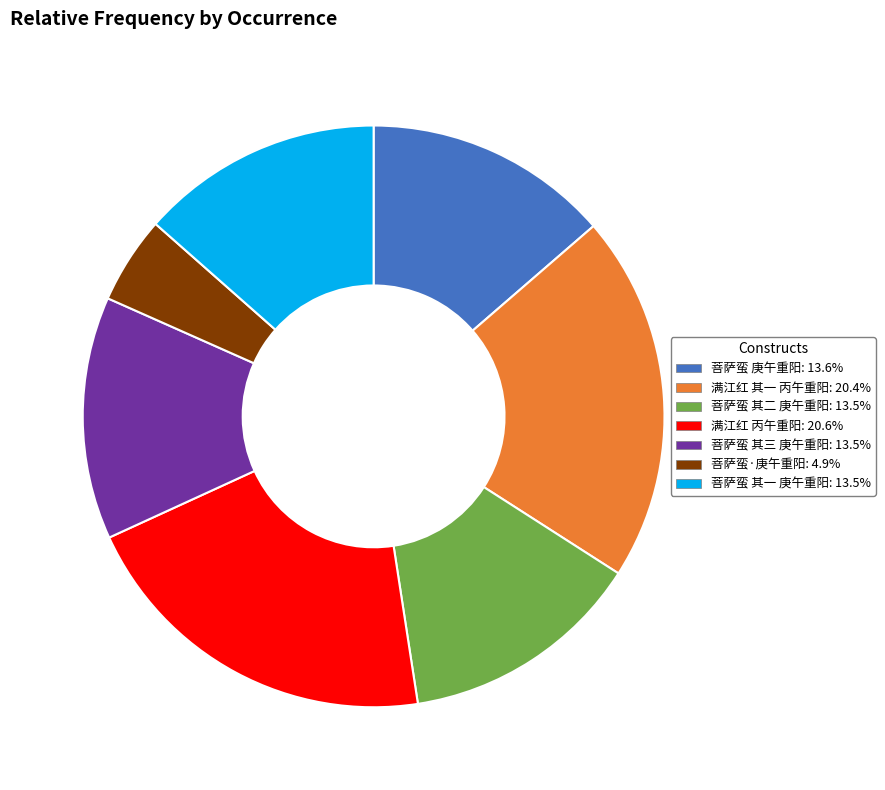

Does any single category account for the majority?

No